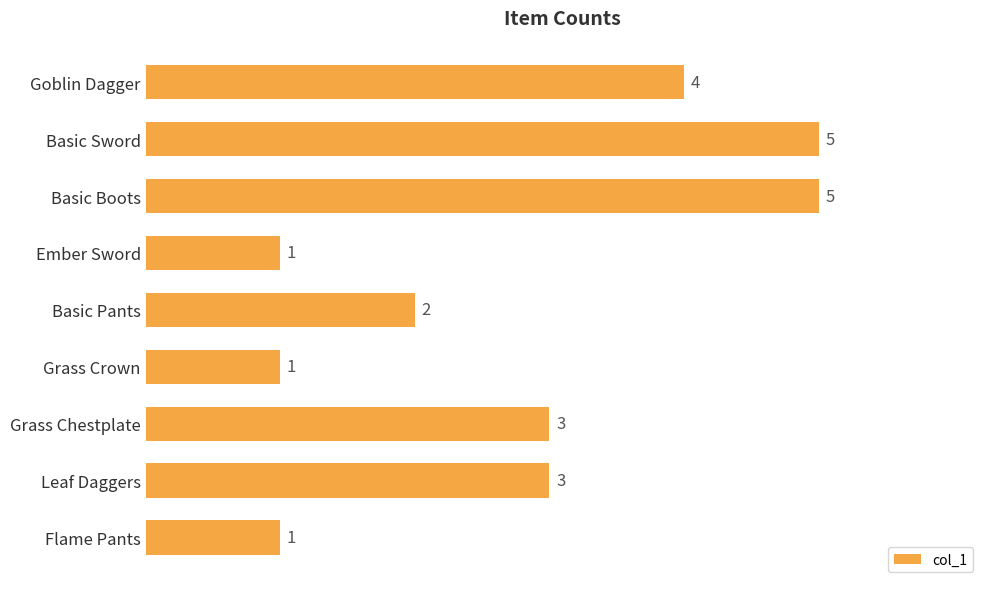

What is the approximate value at Leaf Daggers?

3